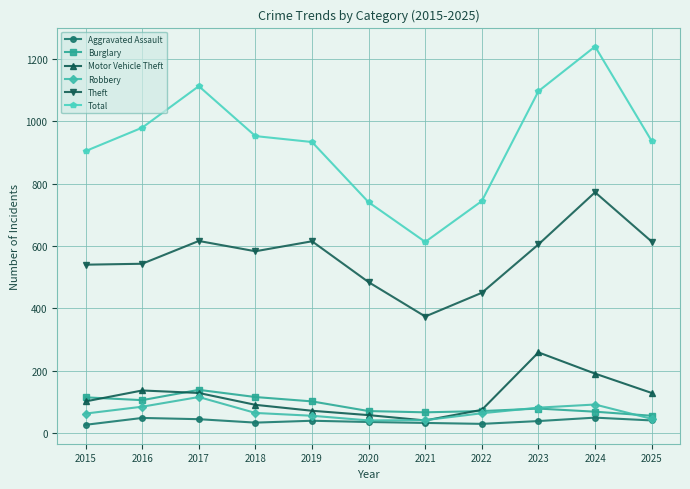

The Total series shows 1710 at 2017. True or false?

False